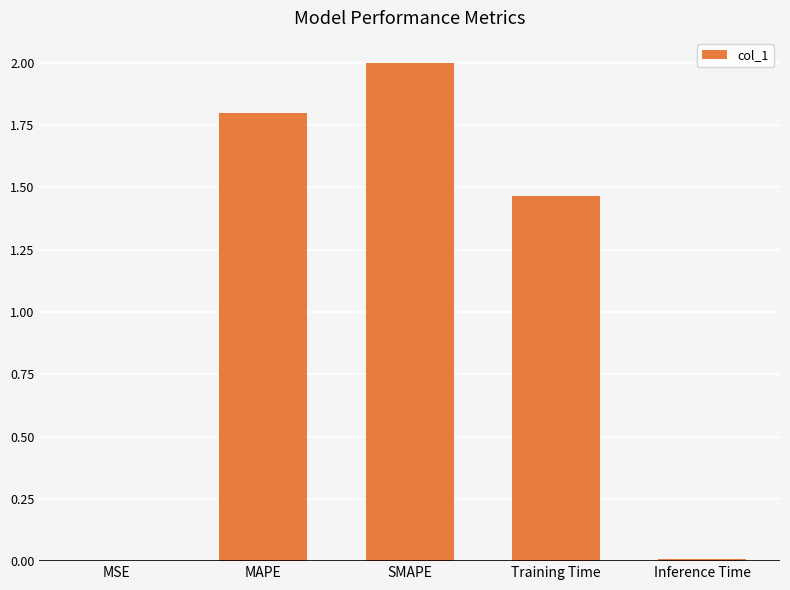

Which has a higher value, MAPE or SMAPE?

SMAPE